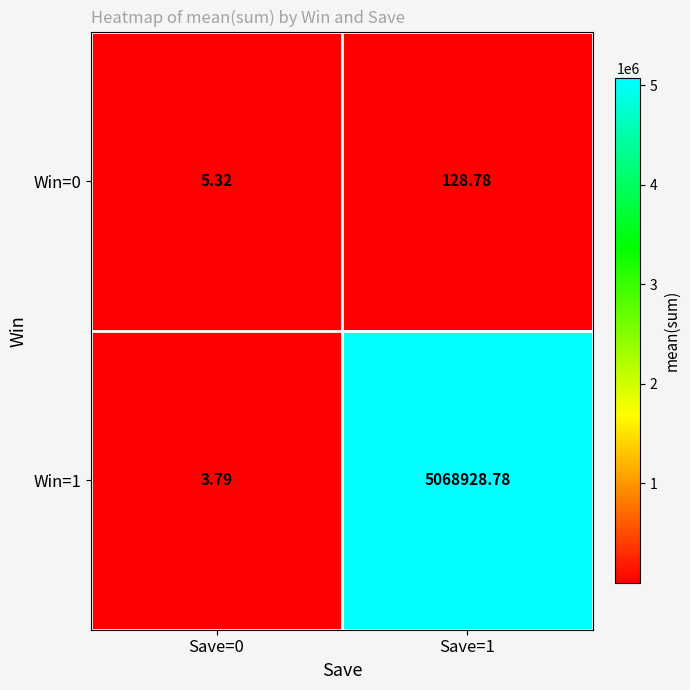

Rank the series at Save=0 from lowest to highest value.

Win=1, Win=0